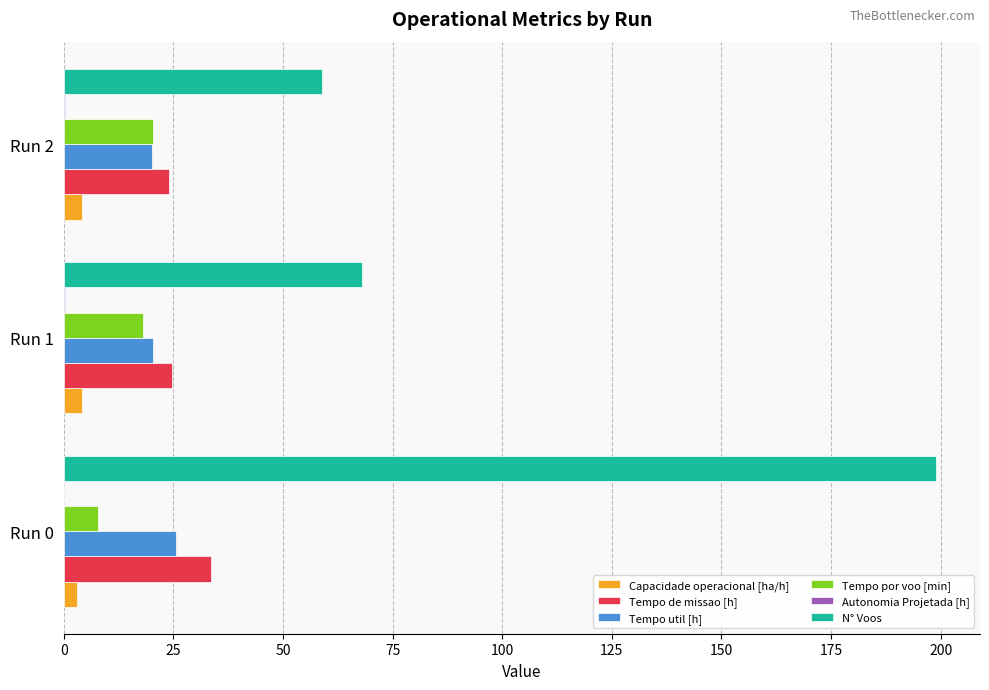

Is it true that N° Voos equals 96.4 at Run 0?

False